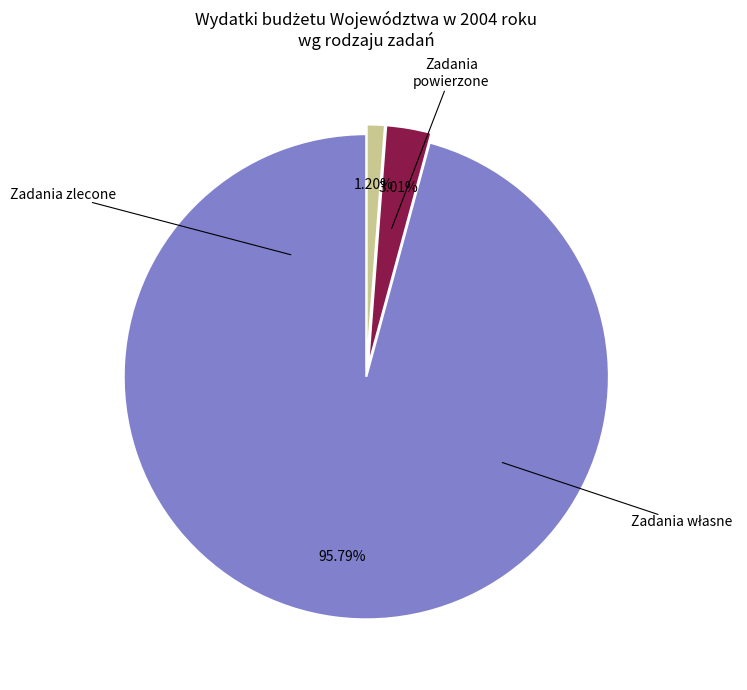

How many segments does this pie chart have?

3